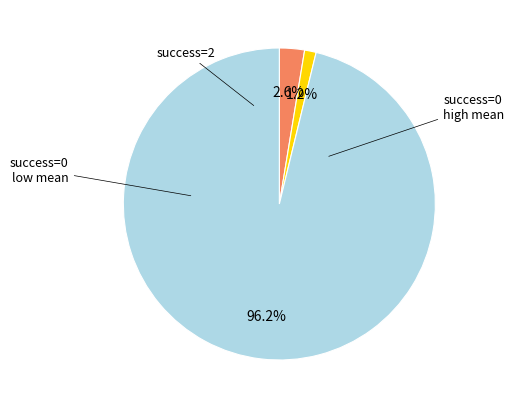

Is there a majority slice in this chart?

Yes